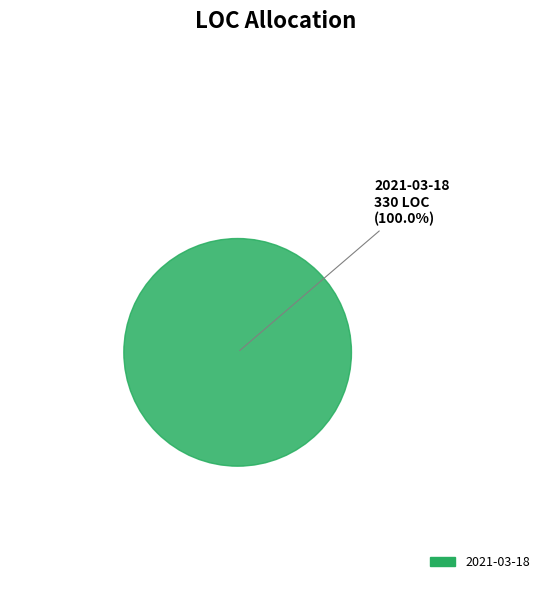

Does any single category account for the majority?

Yes